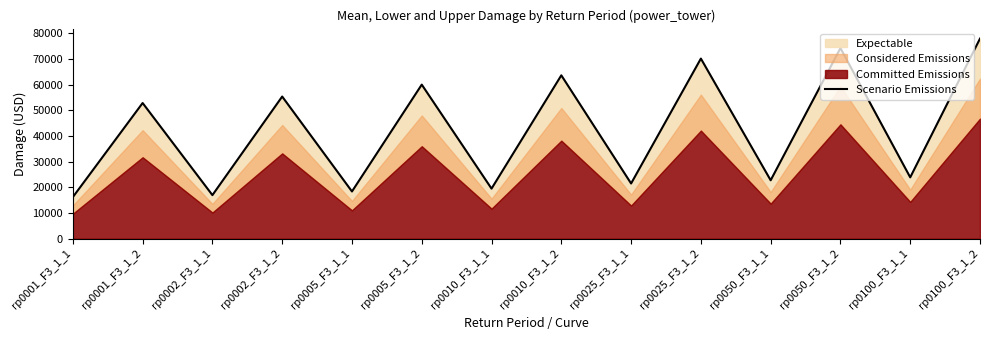

Approximately how many times larger is the value at rp0005_F3_1_1 compared to rp0100_F3_1_1?

0.8